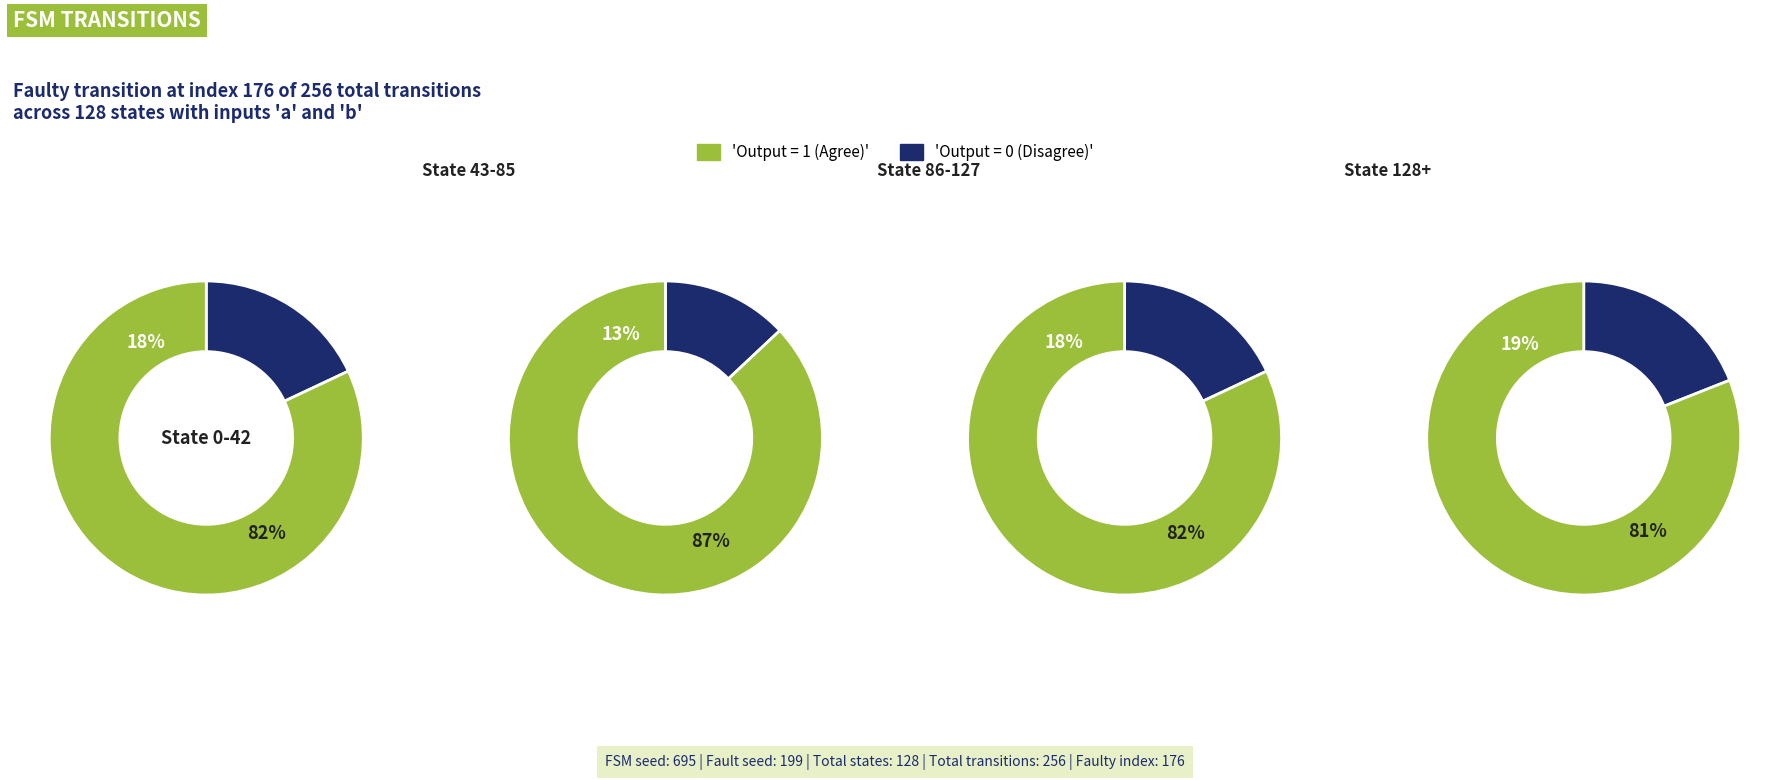

How much of the chart is everything except 1?

75.0%